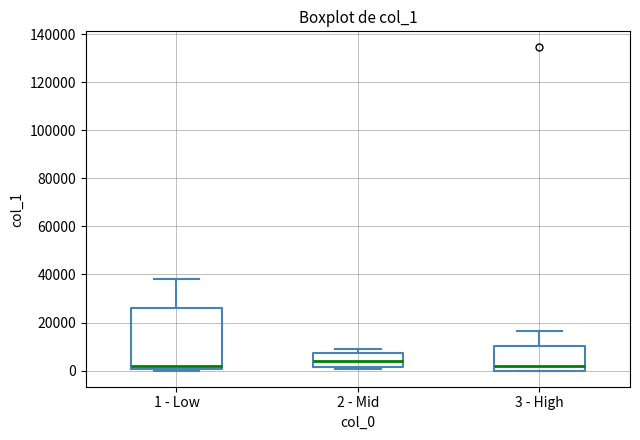

Comparing the boxes themselves (not the whiskers), which one is the tallest?

1 - Low